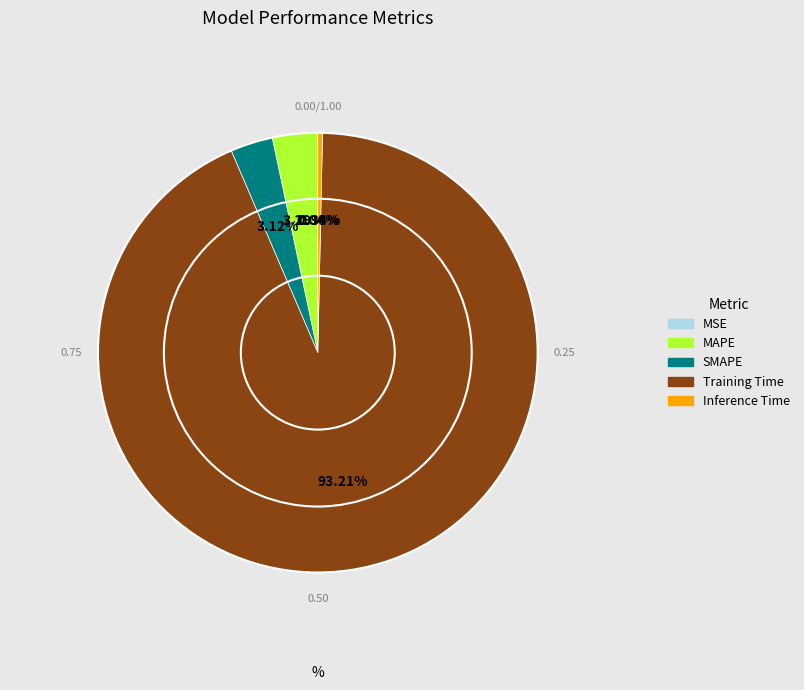

Which slice is the largest?

Training Time